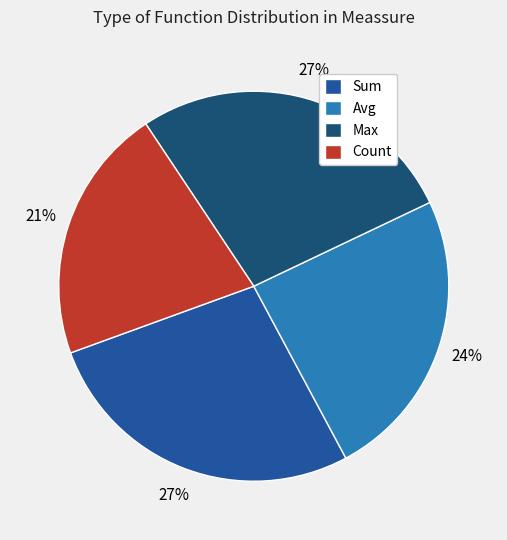

What percentage is the Max slice, to the nearest percent?

27%